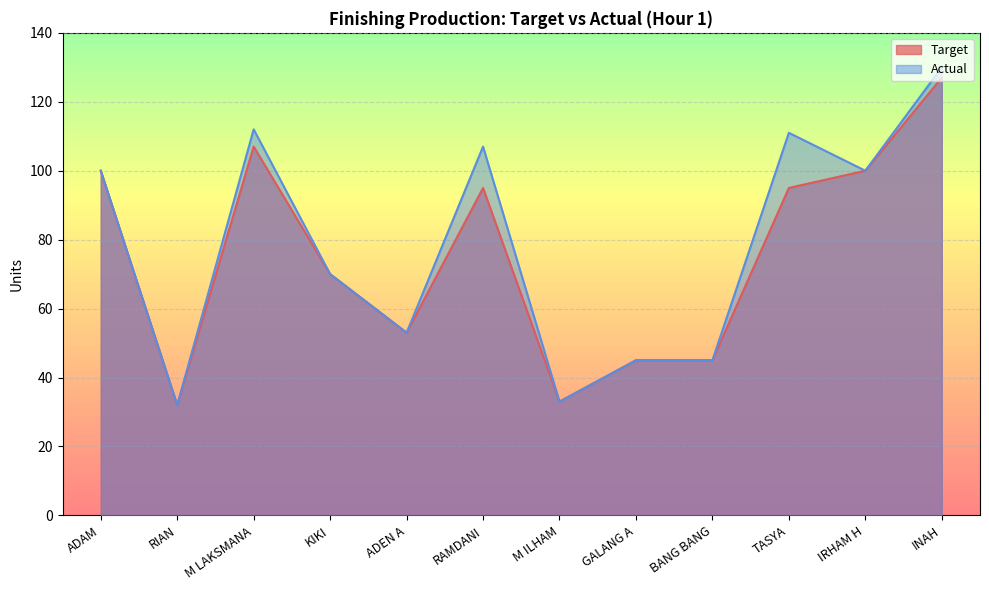

True or false: Actual and Target intersect in this chart.

False